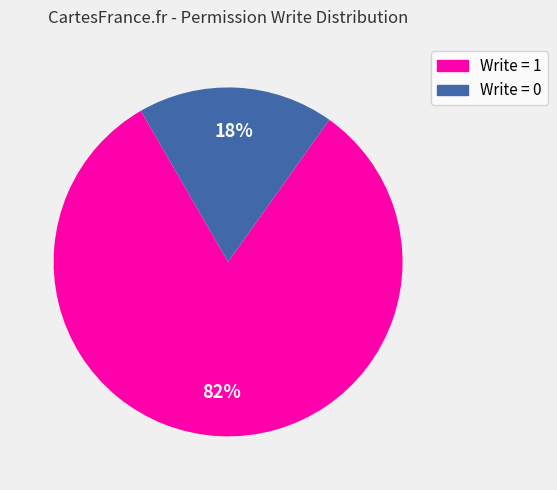

The Write = 1 slice represents 74% of the pie. True or false?

False